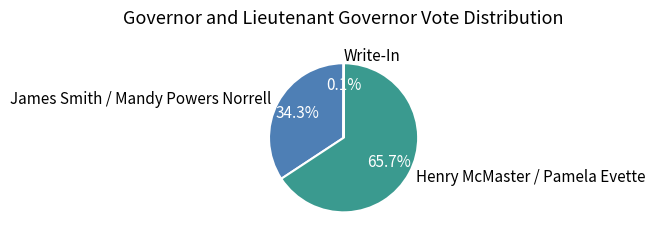

Does any single category account for the majority?

Yes